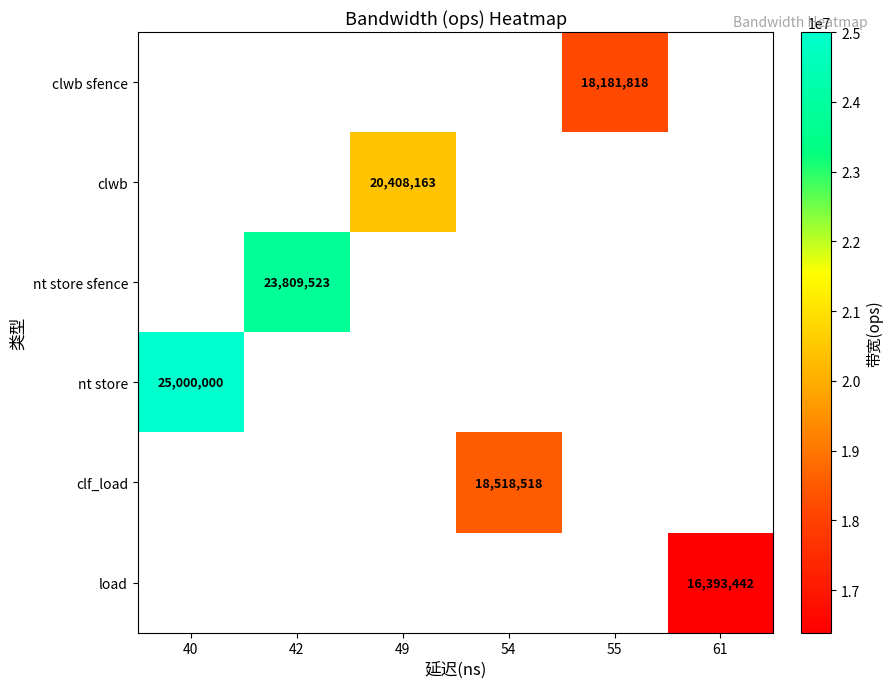

Is it true that clf_load equals 18518518 at 54?

True